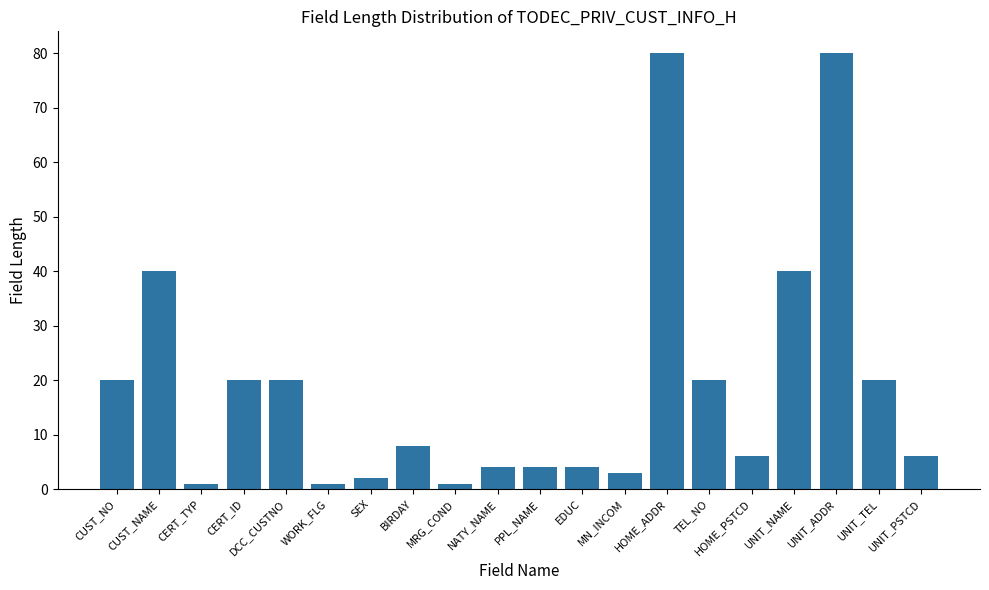

What is the difference between the maximum and minimum values?

79